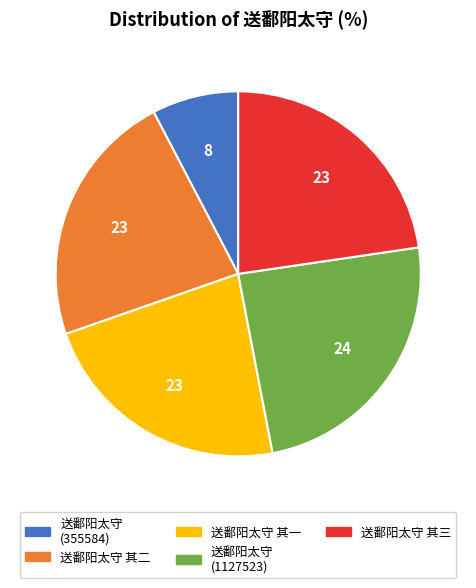

Is there any slice that represents more than half of the pie?

No